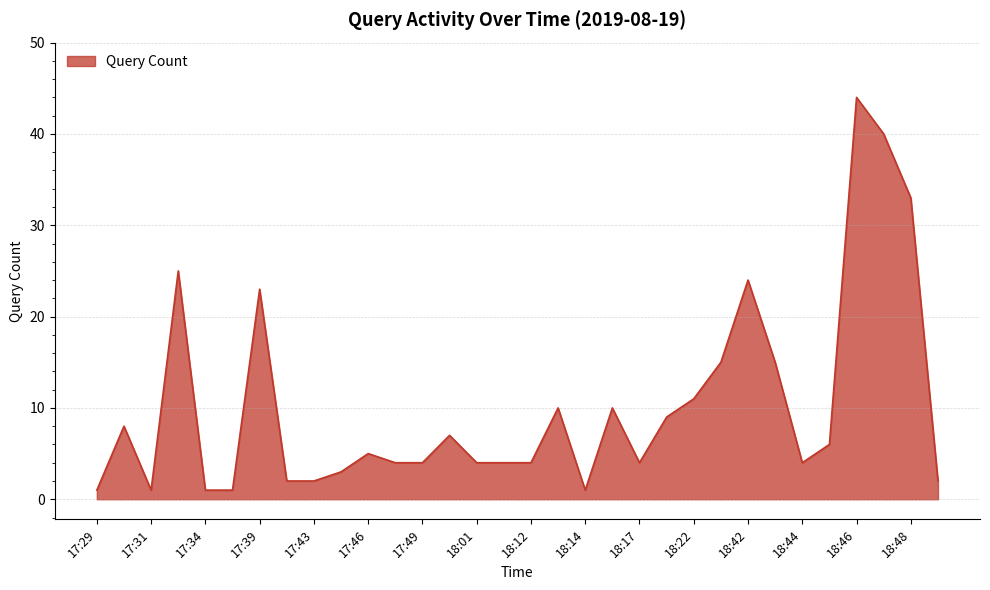

What is the smallest value displayed?

1